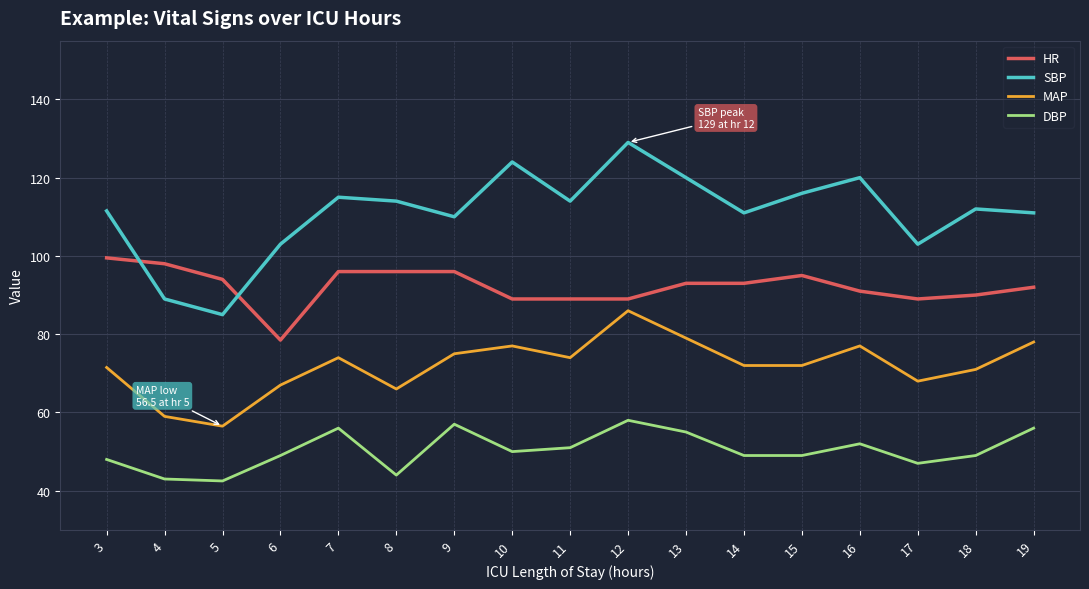

Count the number of data series in this chart.

4